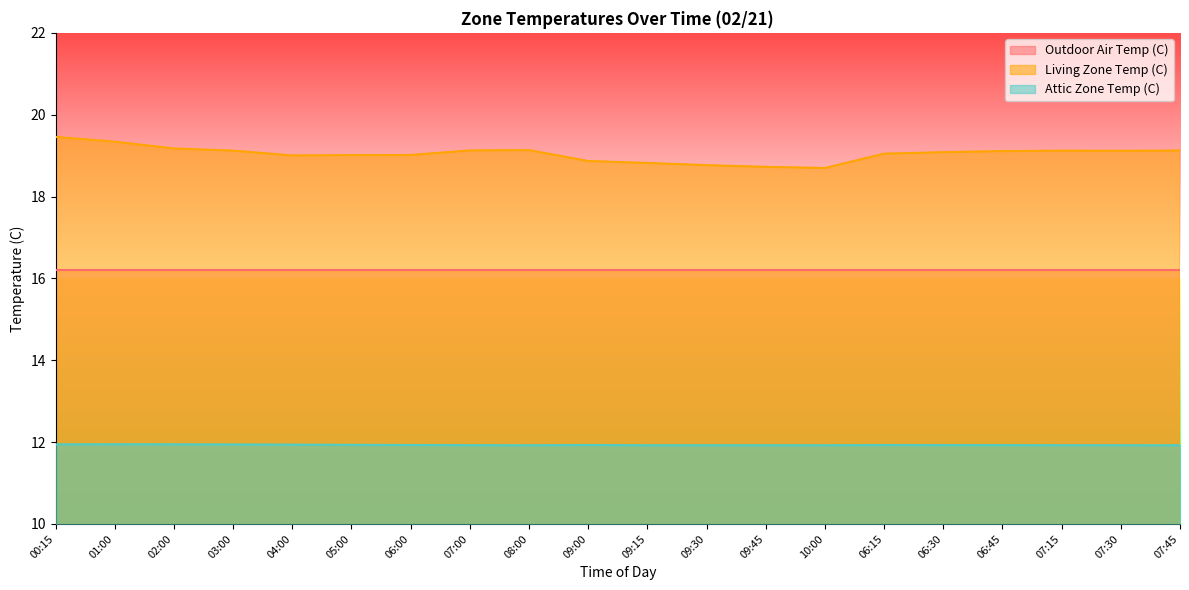

The Living Zone Temp (C) series shows 18.8 at 09:30. True or false?

True